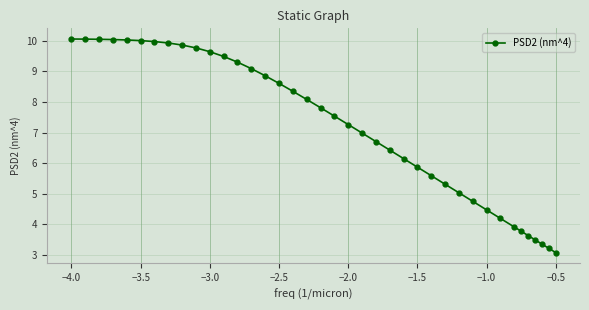

What is the value of the 23rd point from the left?

6.7